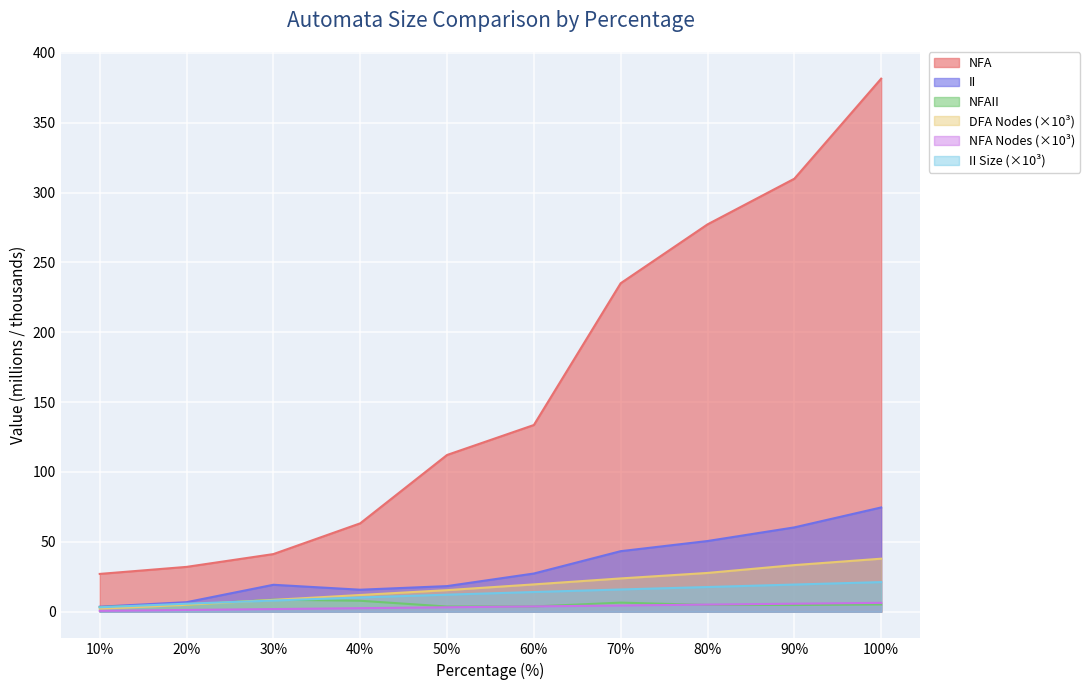

What is the difference between the highest and lowest values at 10%?

26.4